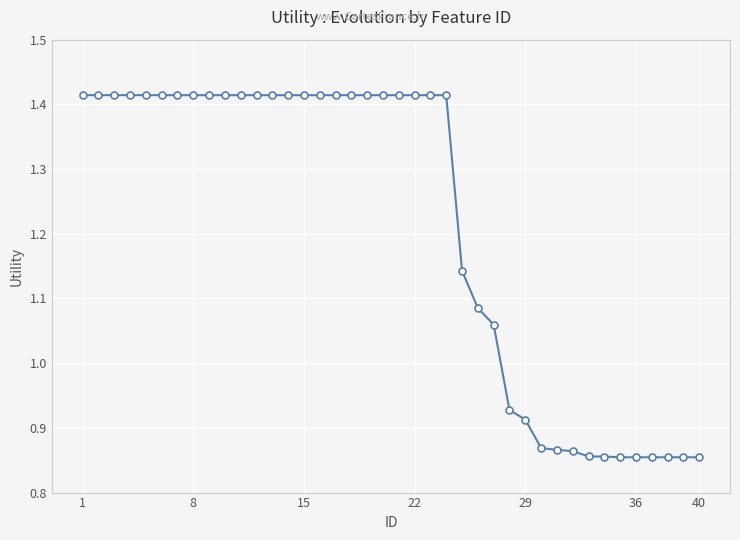

How many values are between 0 and 1?

13